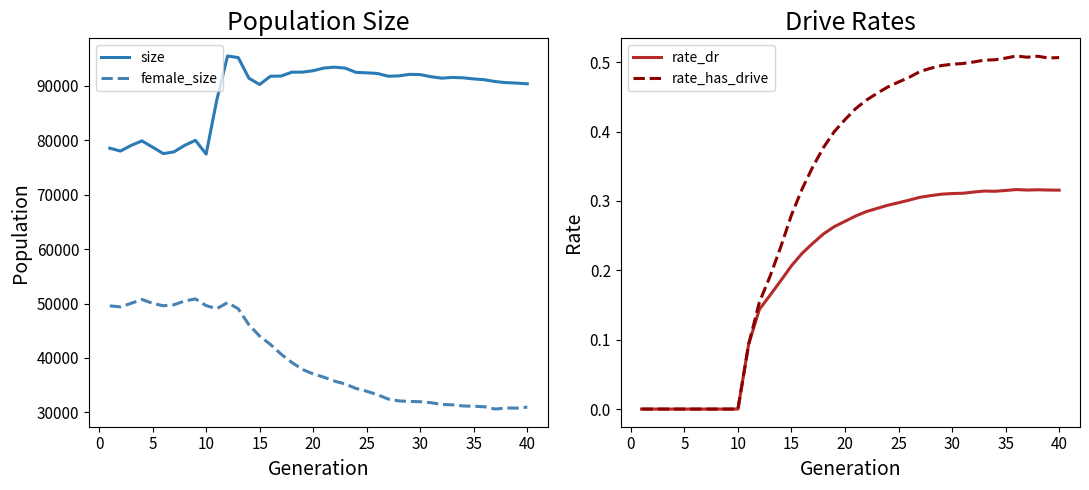

How many values in the size series are below 91488?

20